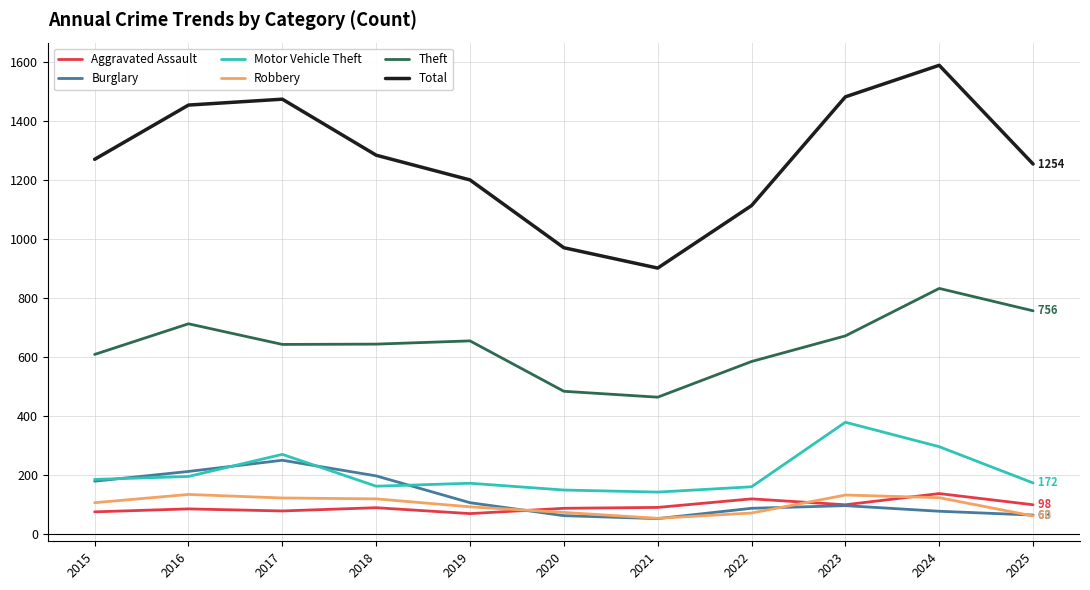

At how many categories does at least one series exceed 1440?

4